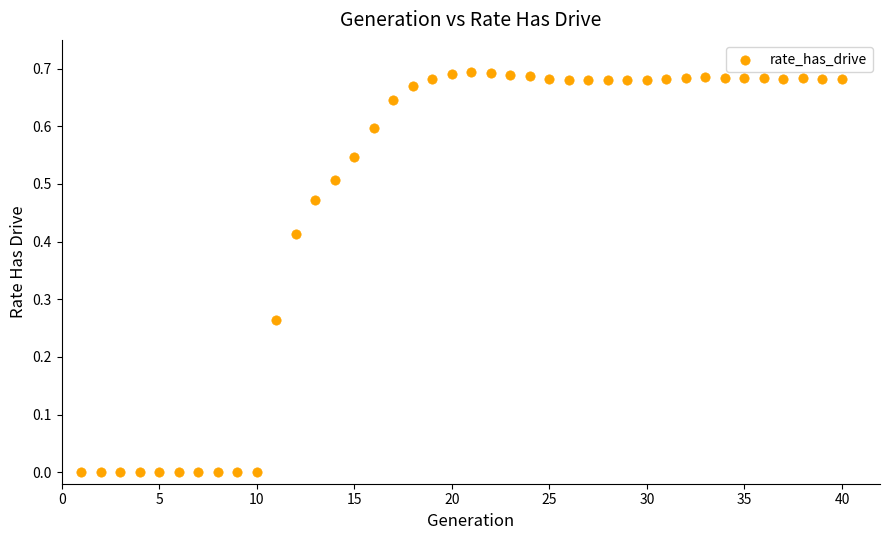

What is the range of X values (max minus min)?

39.0